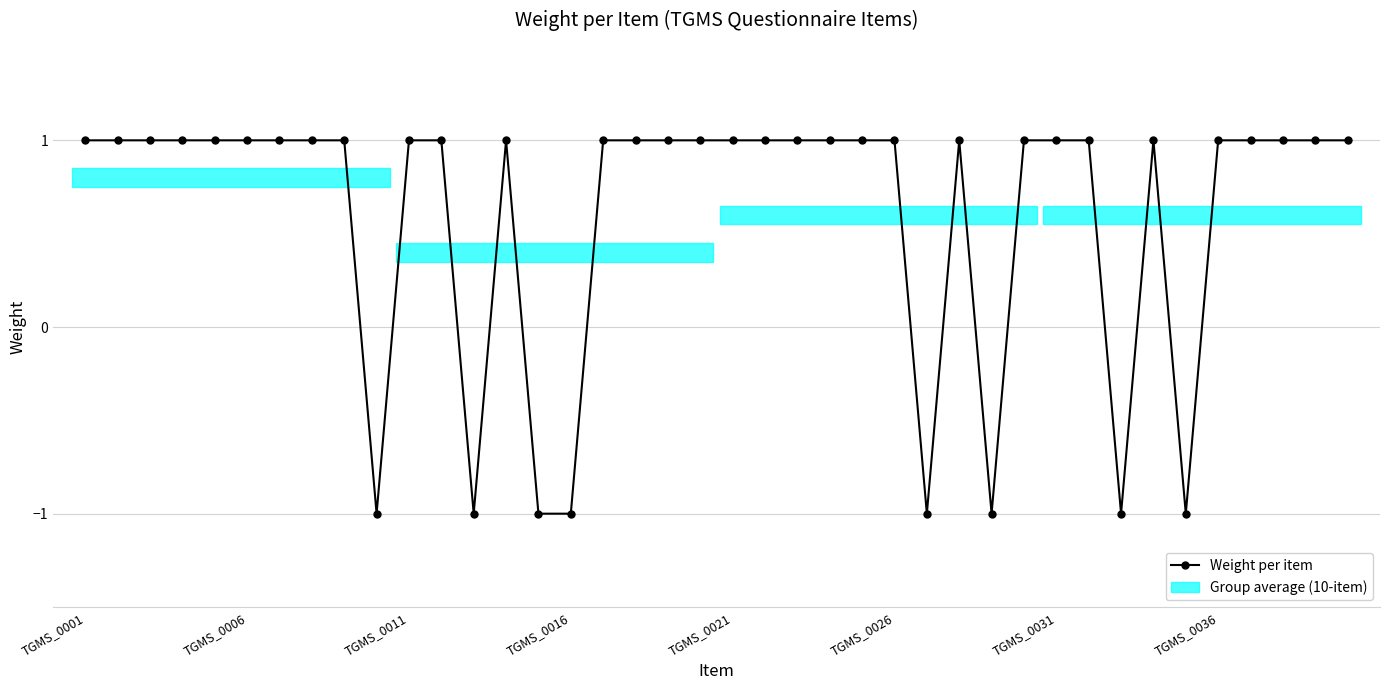

What is the value of the 28th point from the left?

1